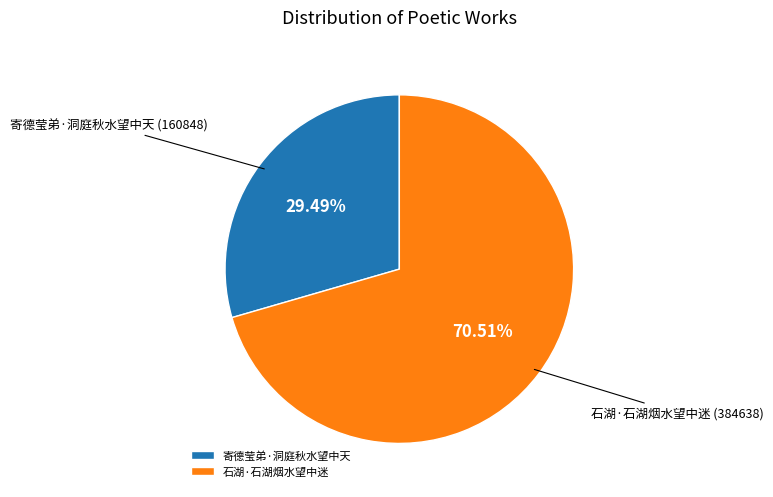

Is it true that 寄德莹弟·洞庭秋水望中天 is 37% of the pie?

False